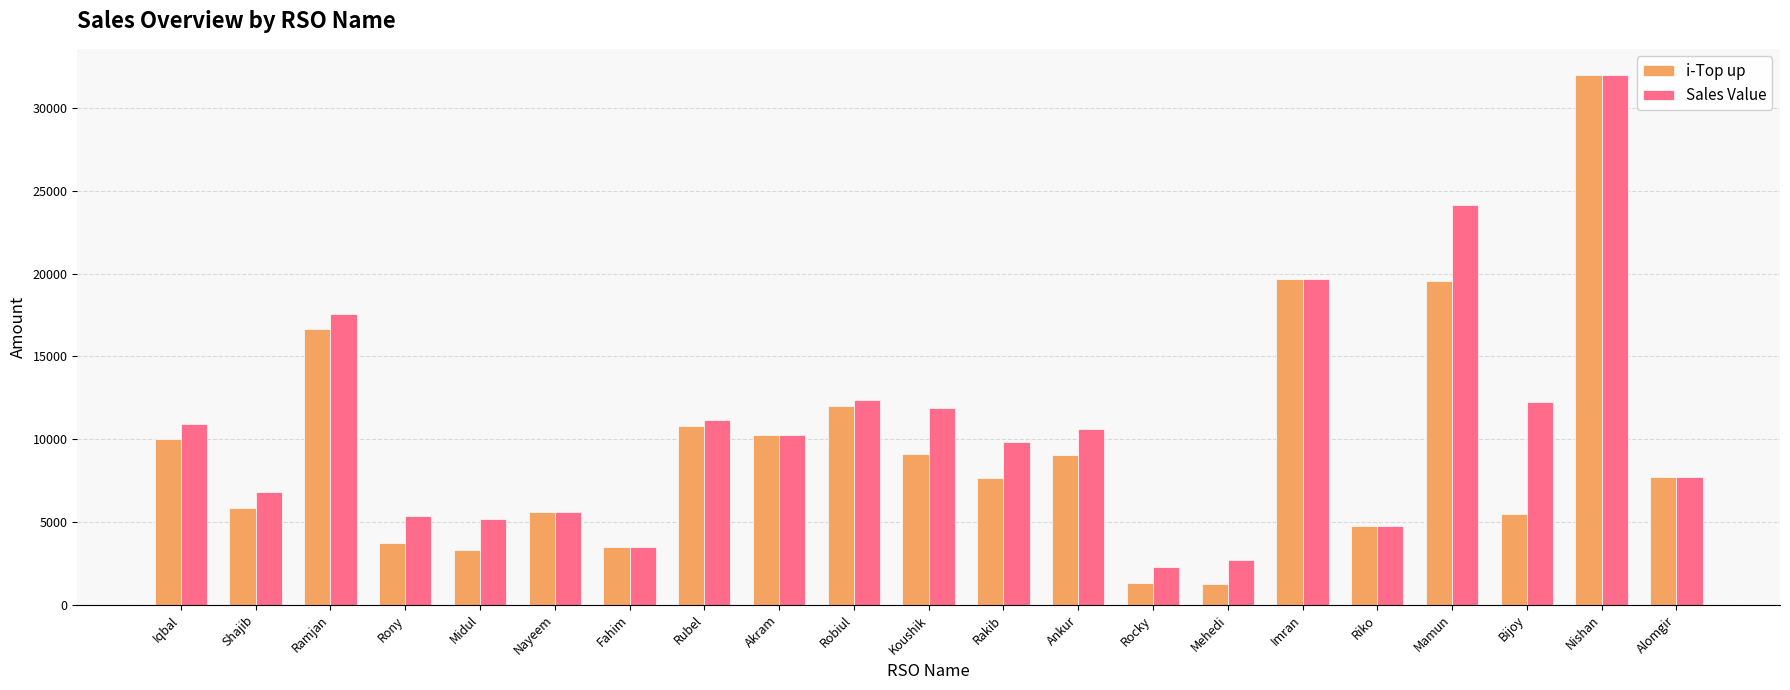

What is the difference between the maximum and minimum values in the i-Top up series?

30697